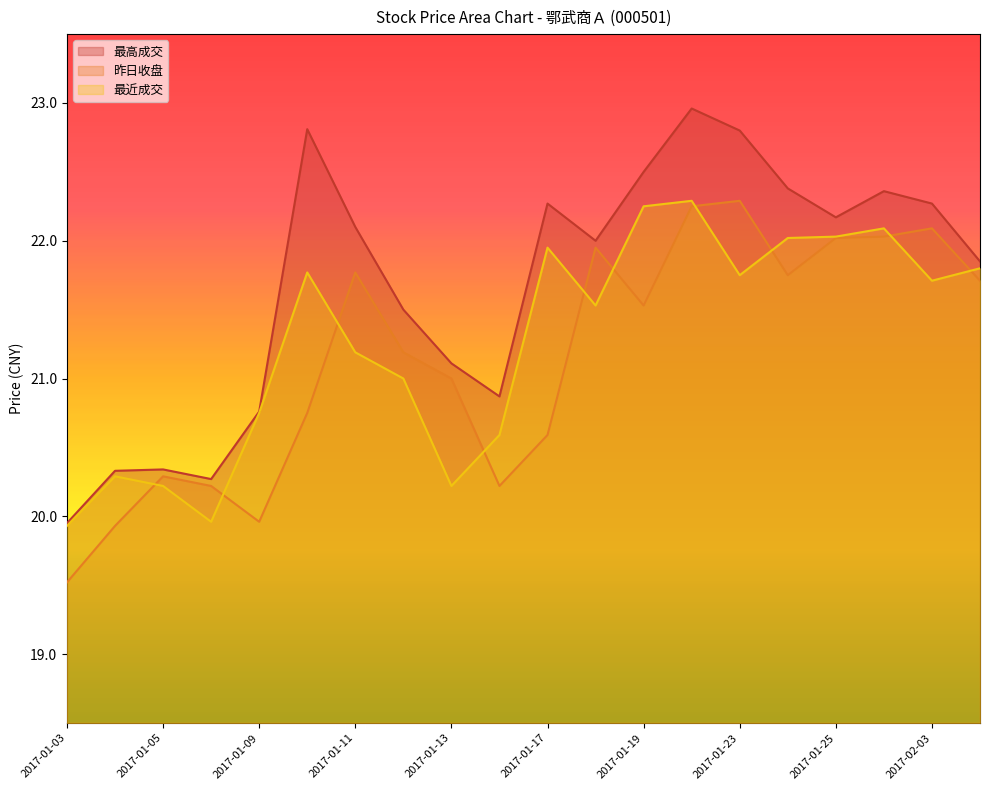

At which category does the chart reach its peak across all series?

2017-01-20